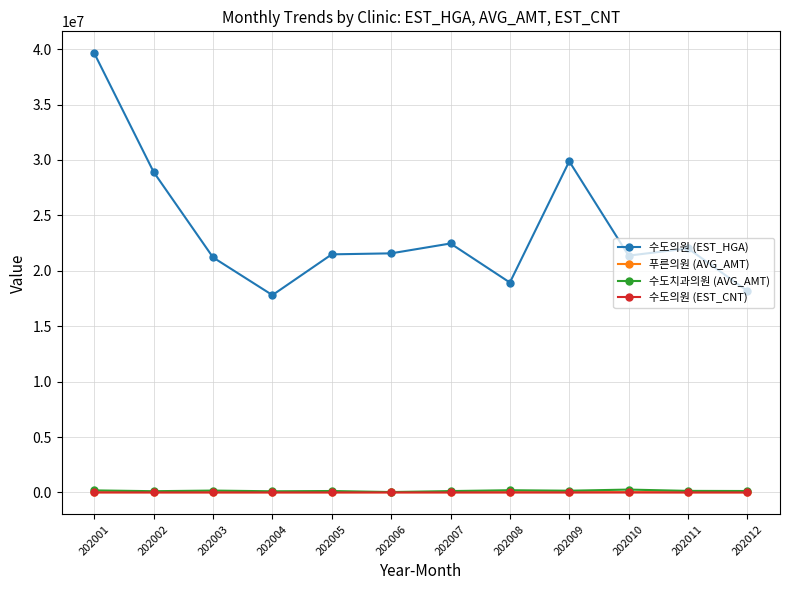

How many data points in 수도의원 (EST_CNT) are less than 792?

6